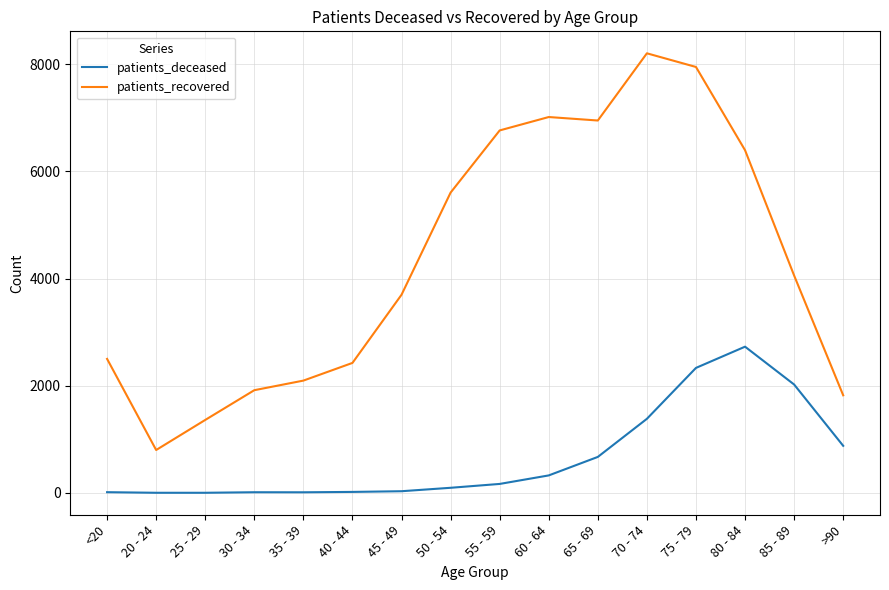

What is the minimum value shown in the chart?

3